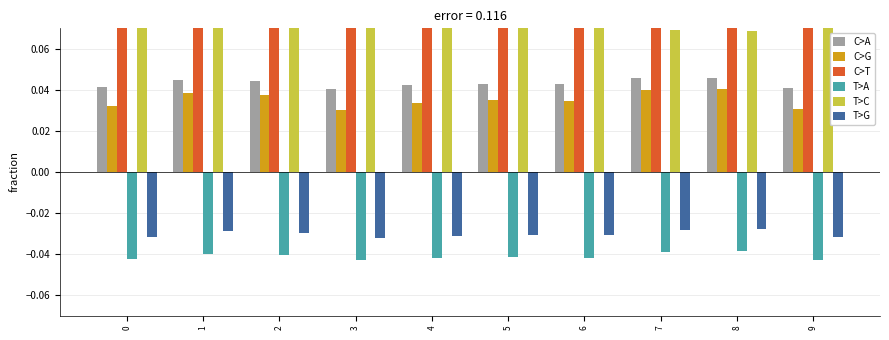

At which category is the sum across all series the highest?

3